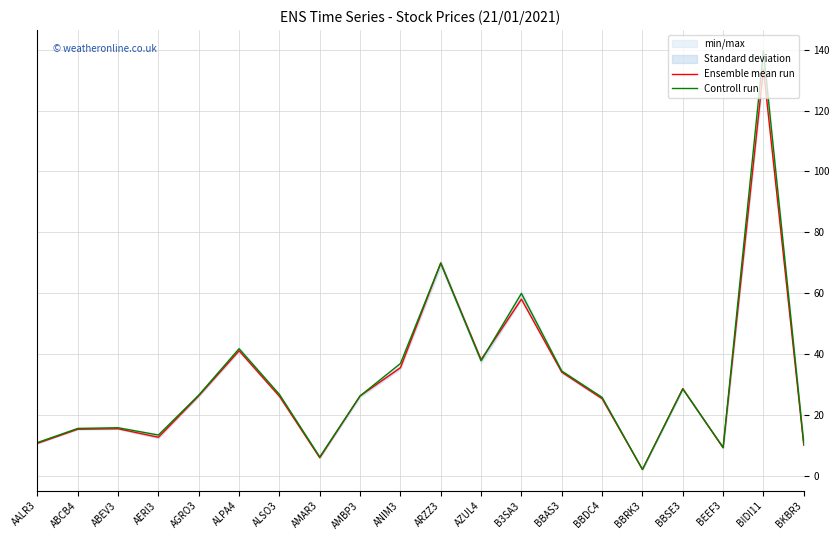

What is the difference between the highest and lowest values at BKBR3?

0.5